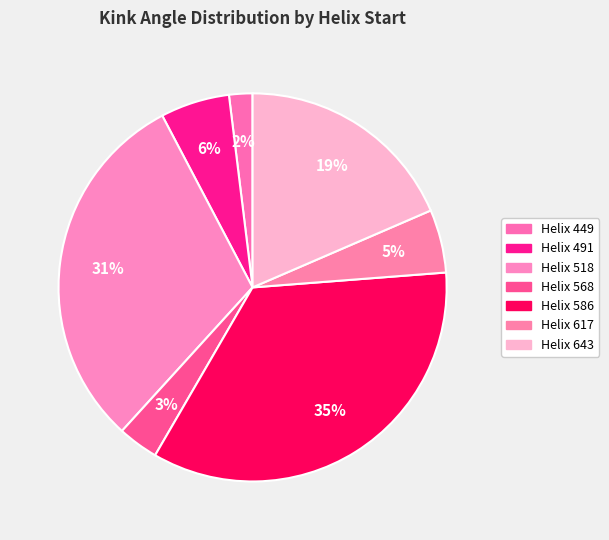

Rank the categories by value from lowest to highest.

449, 568, 617, 491, 643, 518, 586